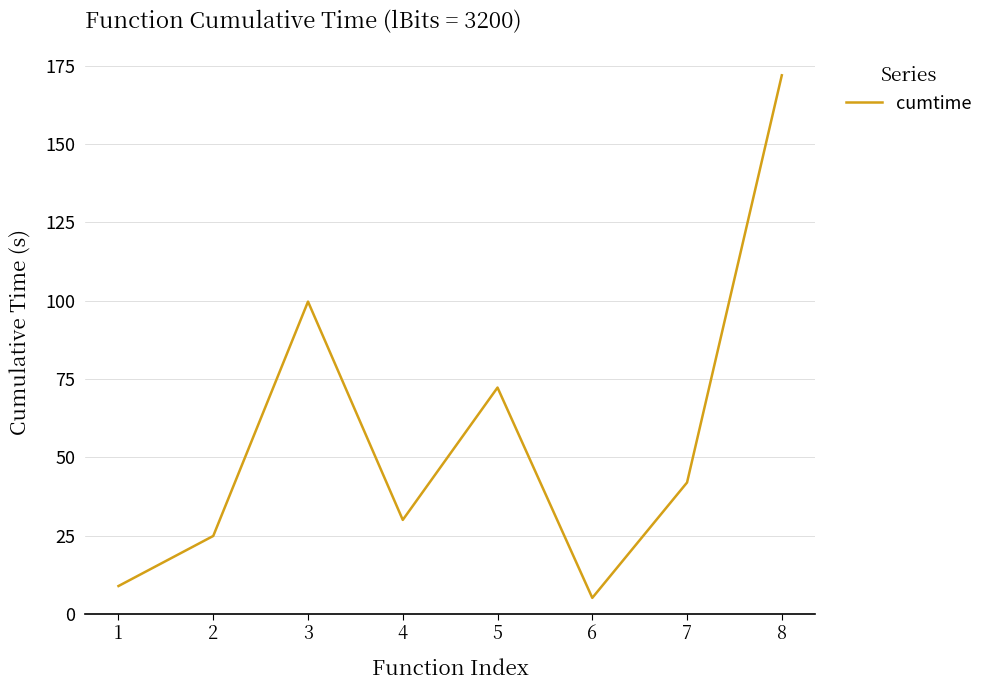

Reading left to right, list all the values displayed in this chart.

1=8.9	2=24.9	3=99.7	4=30.0	5=72.2	6=5.1	7=41.9	8=171.9